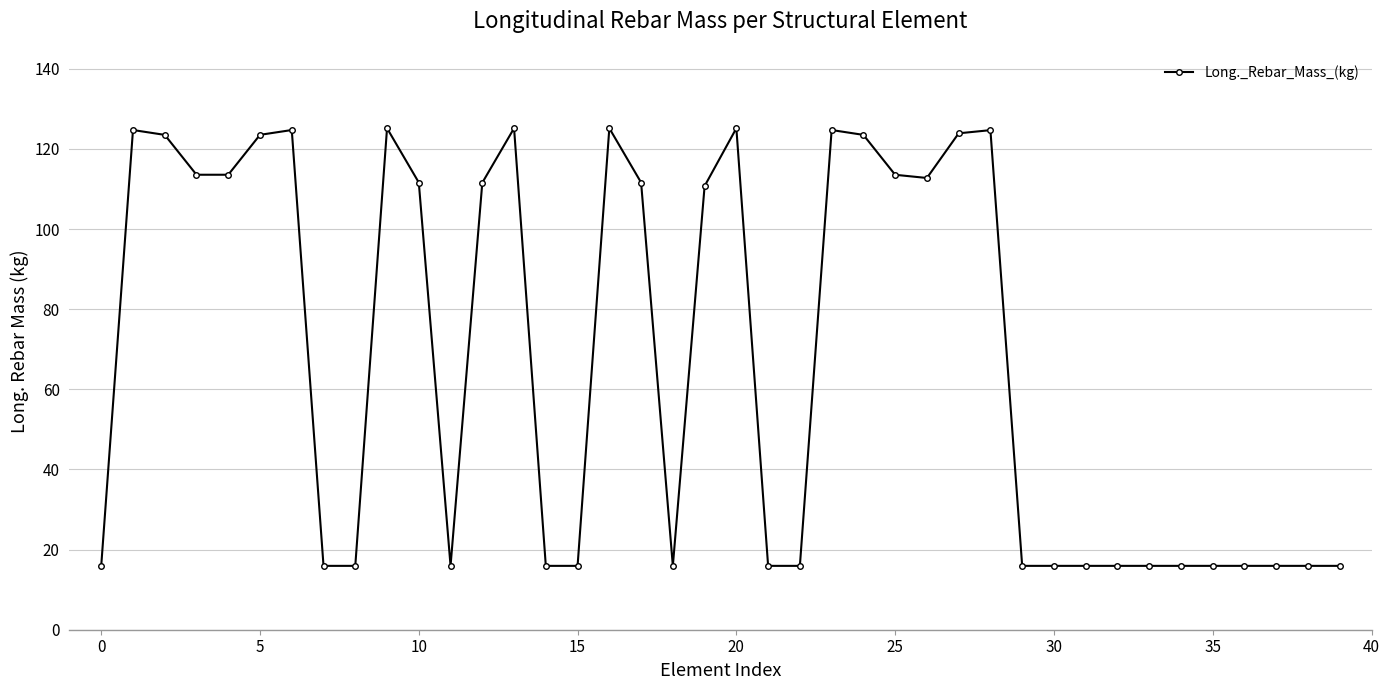

What is the difference between the maximum and minimum values?

109.2